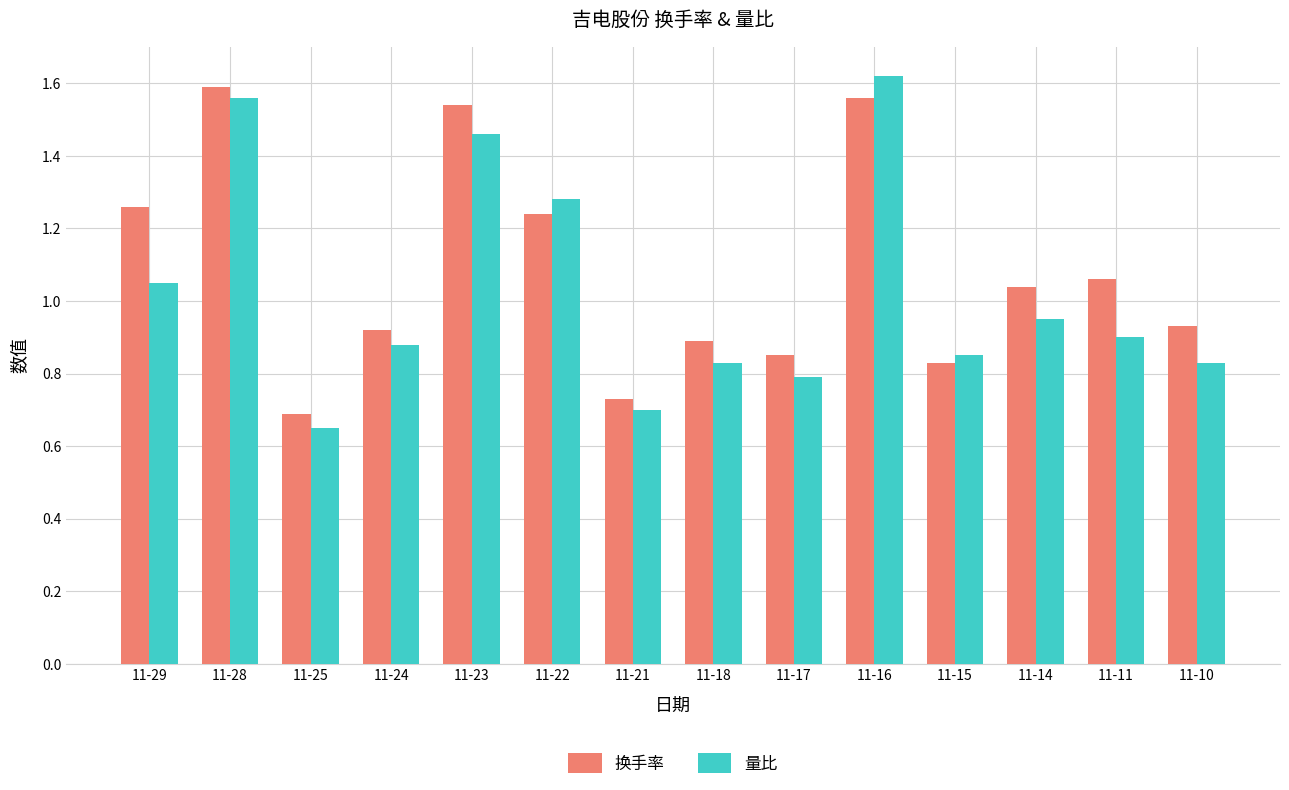

Which series changed the most between 11-18 and 11-11?

换手率